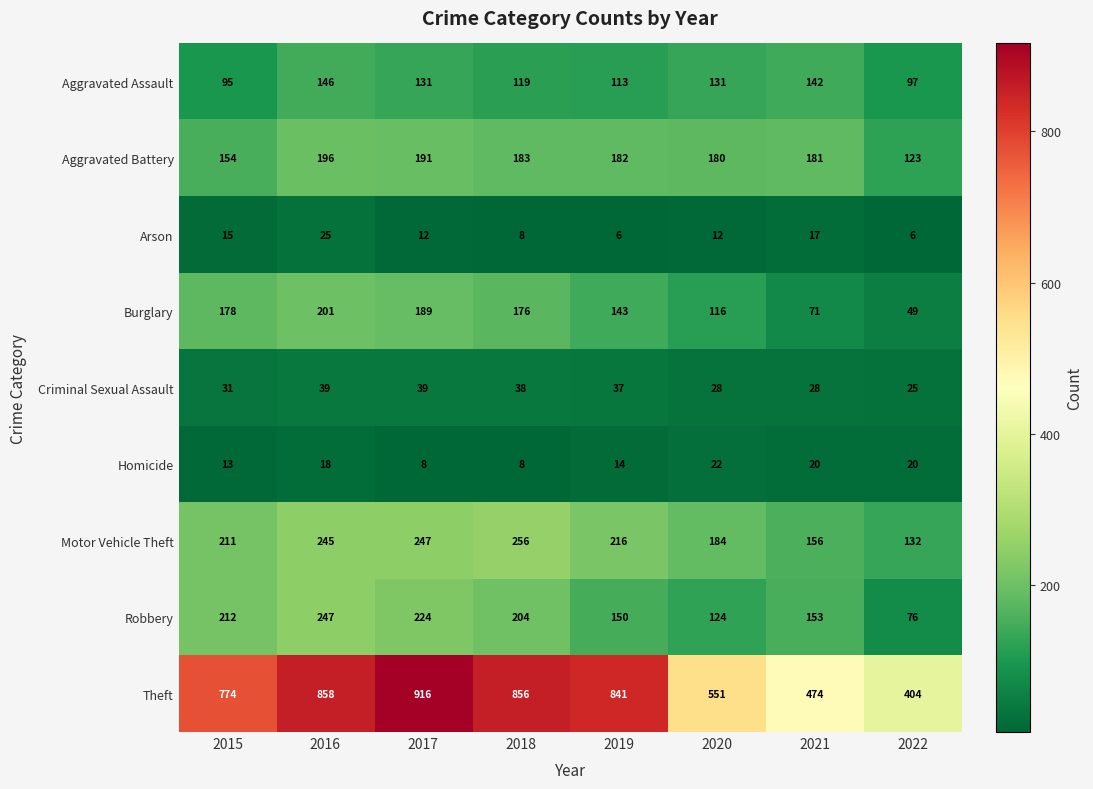

Which category has the lowest value in the Theft series?

2022